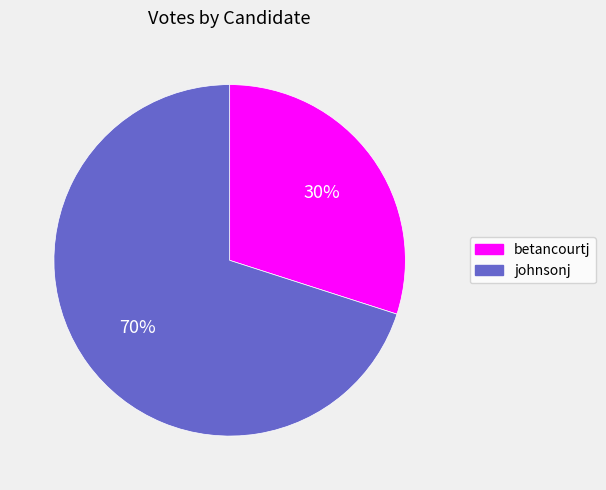

Combined, do betancourtj and johnsonj account for over 50%?

Yes